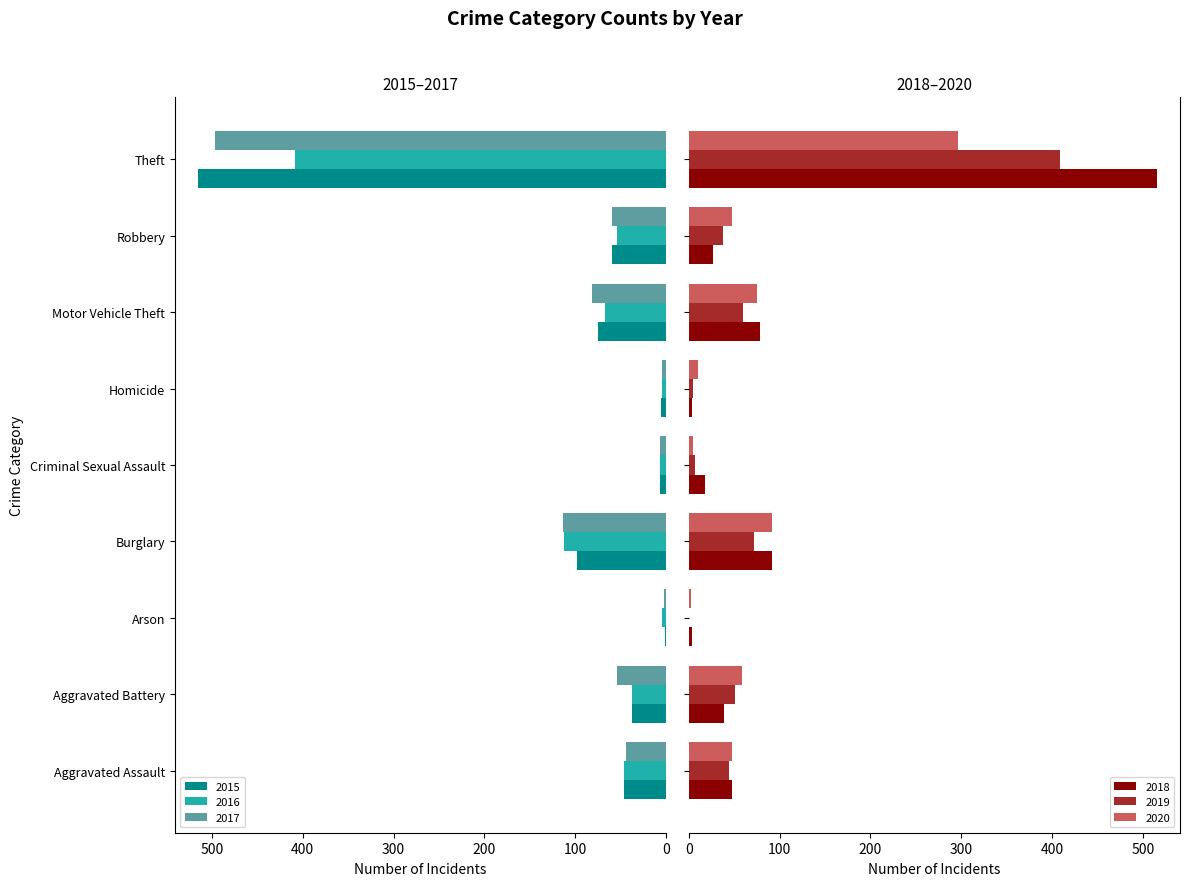

Which series changed the most between Aggravated Battery and Robbery?

2015